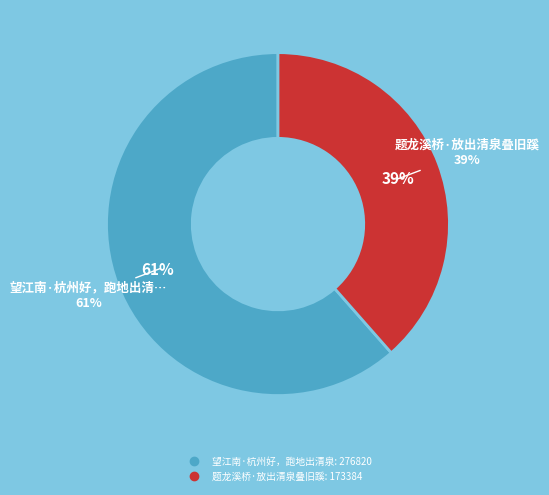

True or false: 望江南·杭州好，跑地出清泉 accounts for 72% of the total.

False